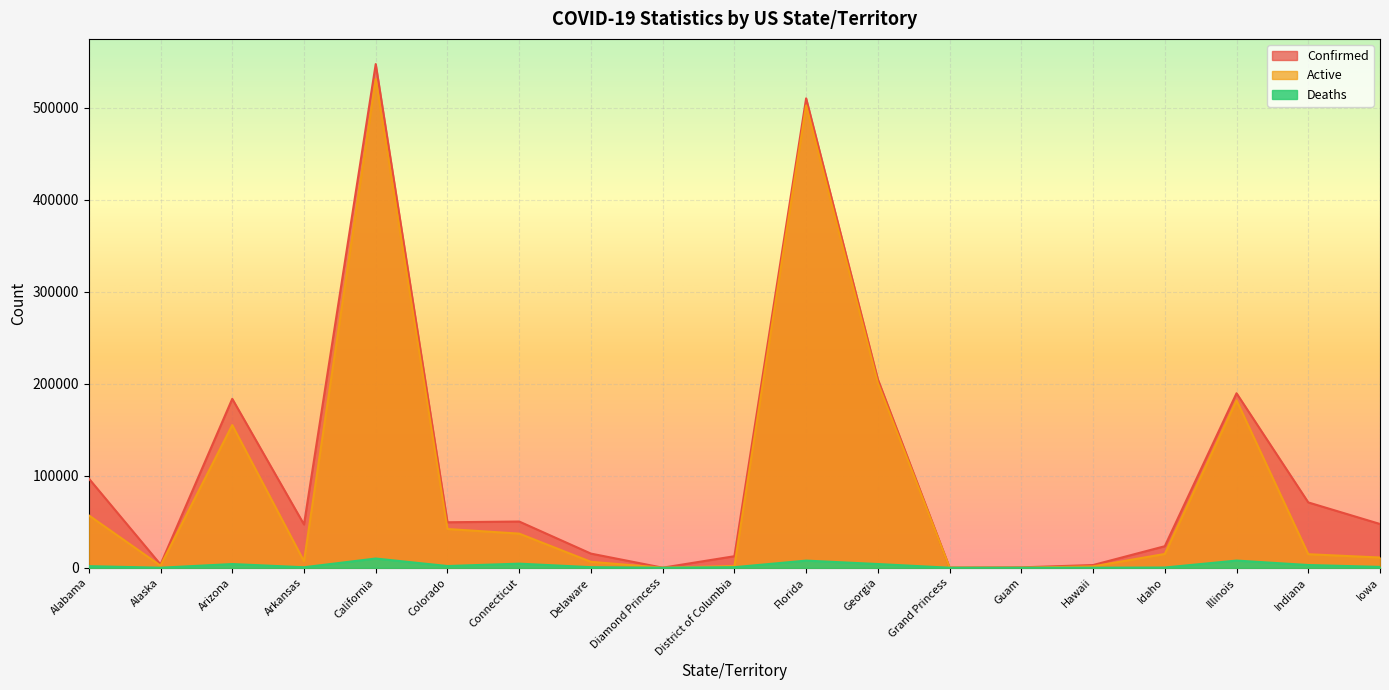

True or false: Active and Deaths cross at least once.

False